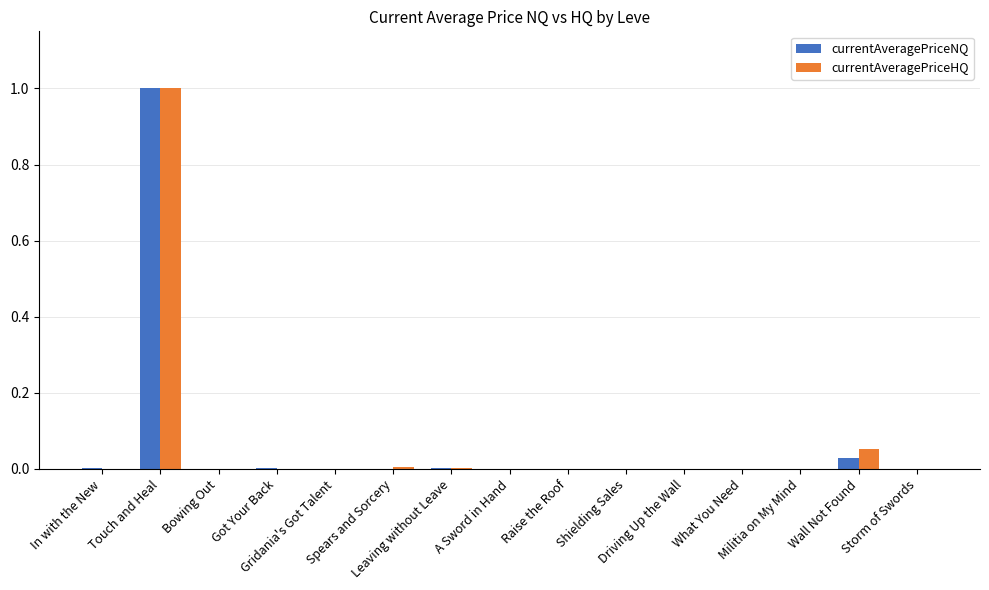

How many groups of bars are there?

15